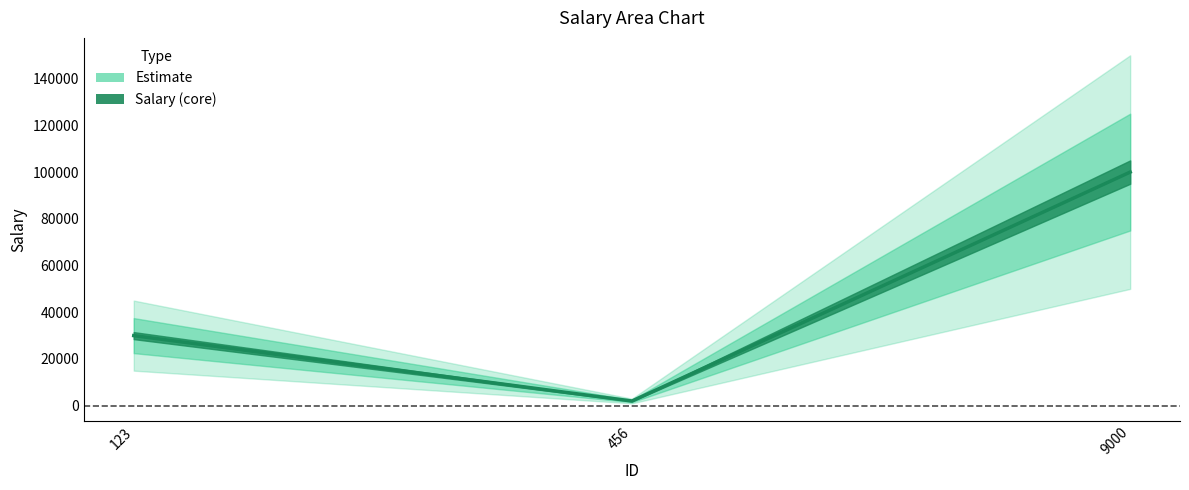

Reading left to right, transcribe all the data shown in this chart.

30000	2000	100000